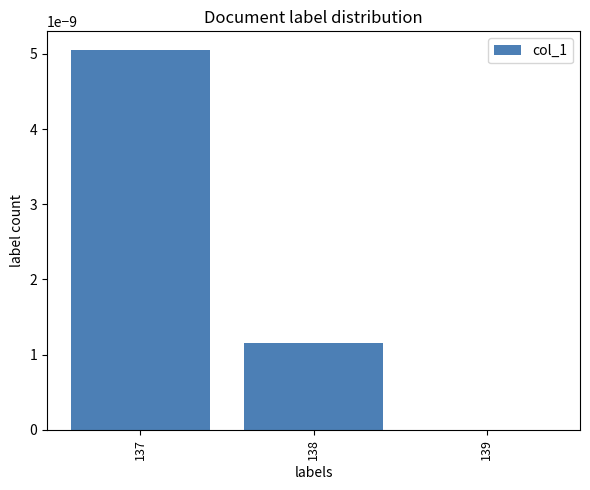

Which category has the highest value across all series?

137